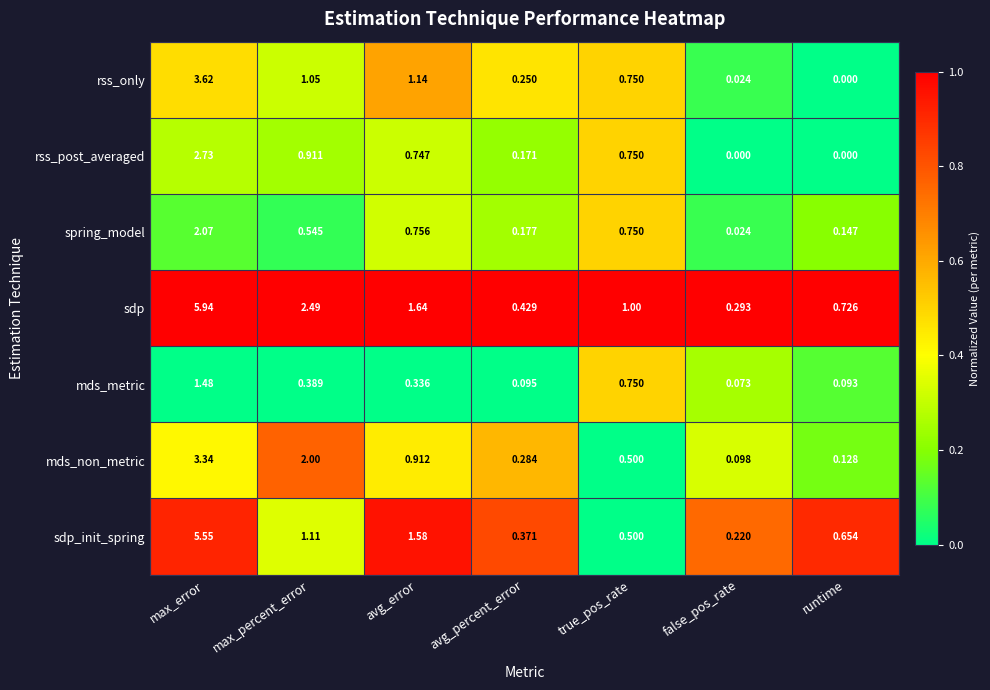

At which label is mds_non_metric closest to 1?

avg_error